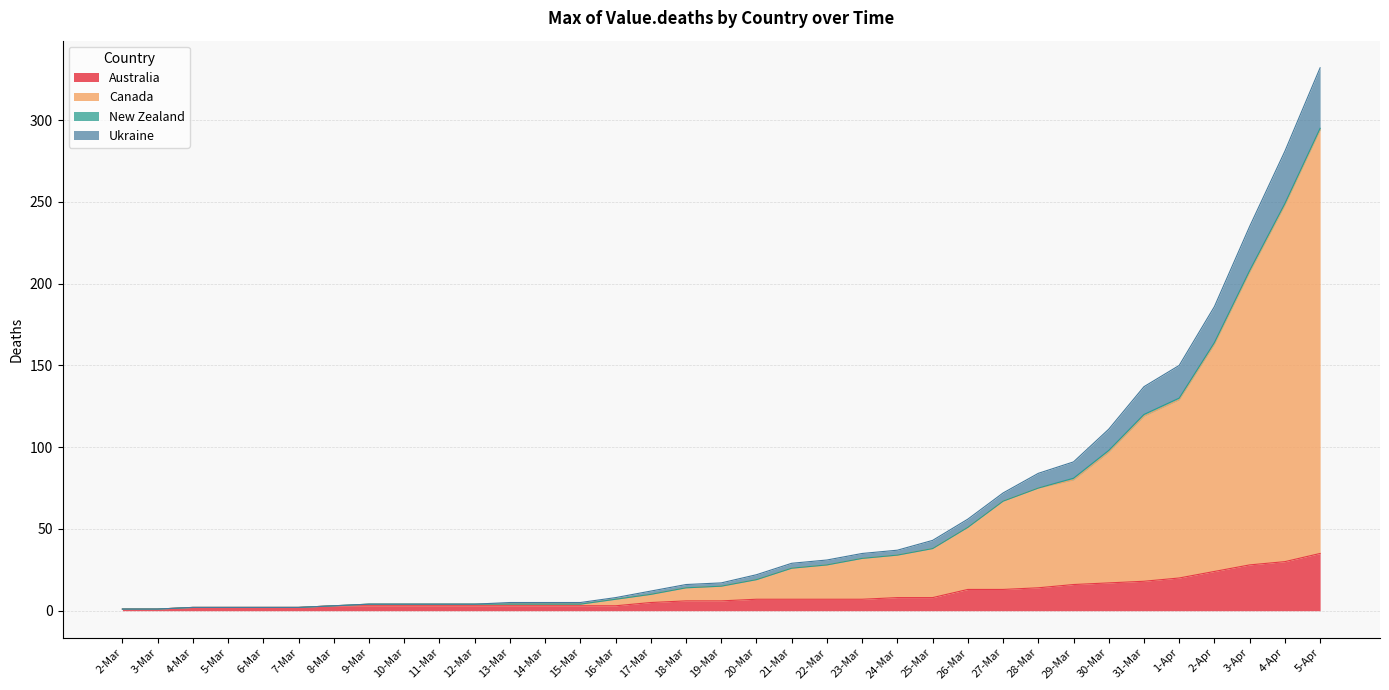

At which category does the chart reach its minimum across all series?

2-Mar